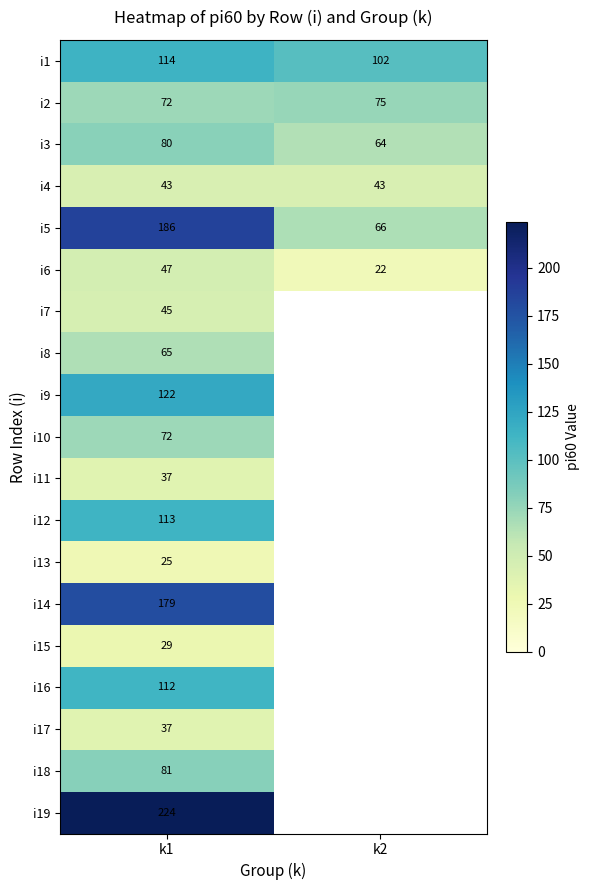

Which has a higher value, k1 or k2?

k1